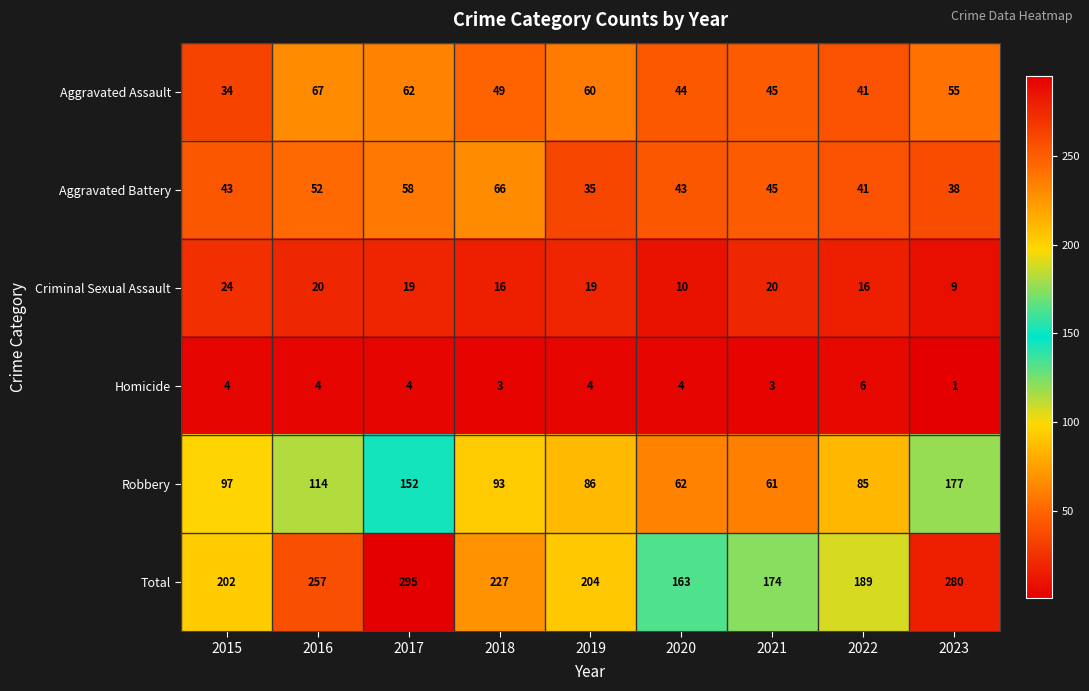

Rank the series by their maximum value, from lowest to highest.

Homicide, Criminal Sexual Assault, Aggravated Battery, Aggravated Assault, Robbery, Total